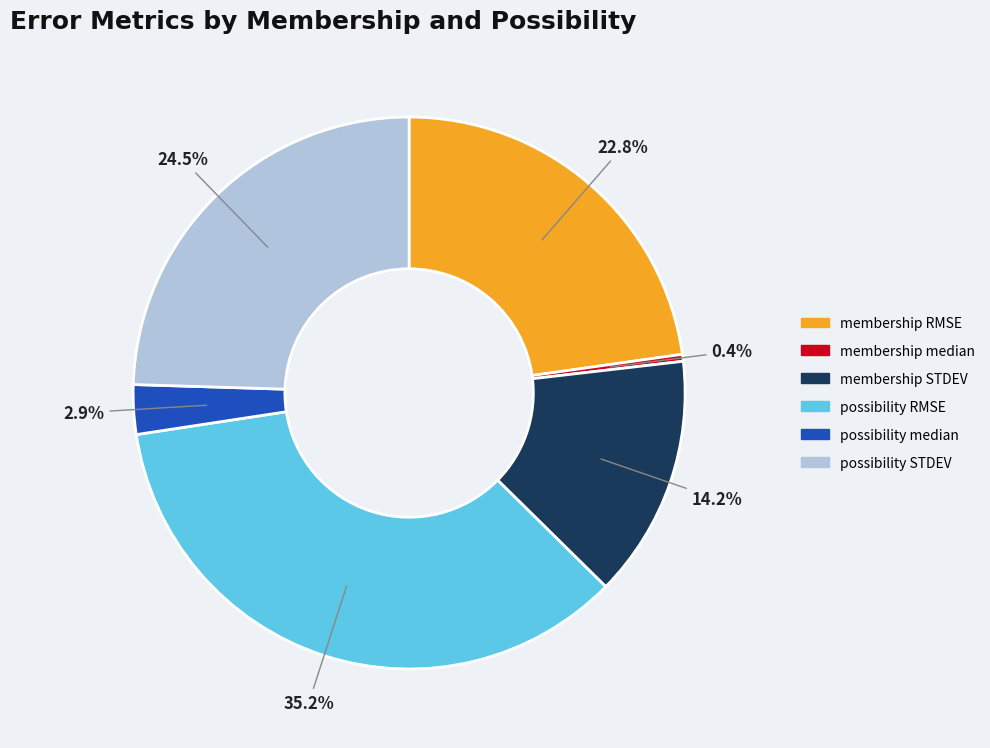

To the nearest percent, what is the average slice percentage?

17%